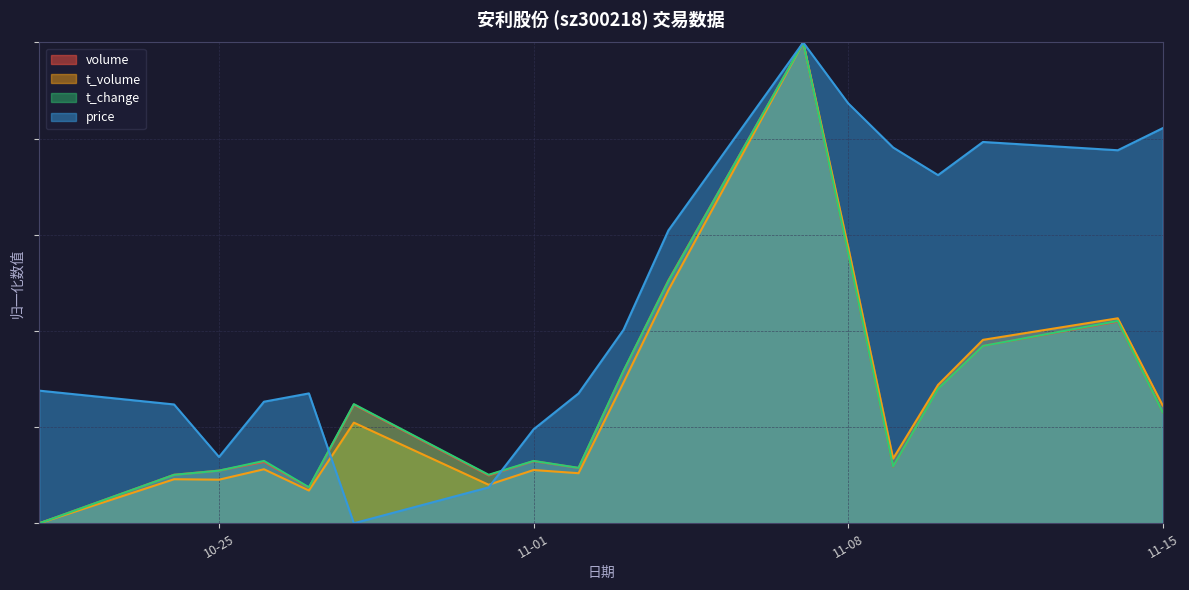

Rank the categories by price value from highest to lowest.

2022-11-07, 2022-11-08, 2022-11-15, 2022-11-11, 2022-11-09, 2022-11-14, 2022-11-10, 2022-11-04, 2022-11-03, 2022-10-21, 2022-10-27, 2022-11-02, 2022-10-26, 2022-10-24, 2022-11-01, 2022-10-25, 2022-10-31, 2022-10-28